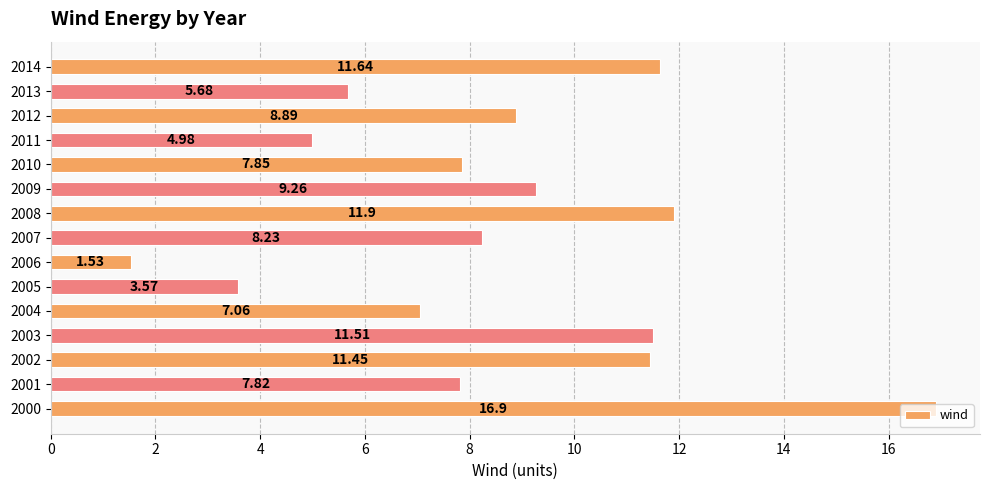

Rank the categories by value from highest to lowest.

2000, 2008, 2014, 2003, 2002, 2009, 2012, 2007, 2010, 2001, 2004, 2013, 2011, 2005, 2006